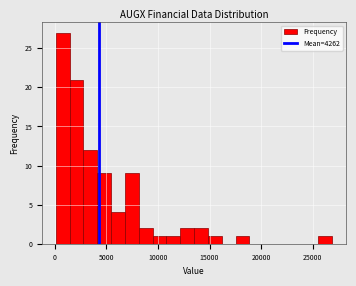

Read against the x-axis, roughly where is the centre of the tallest bar?

1000